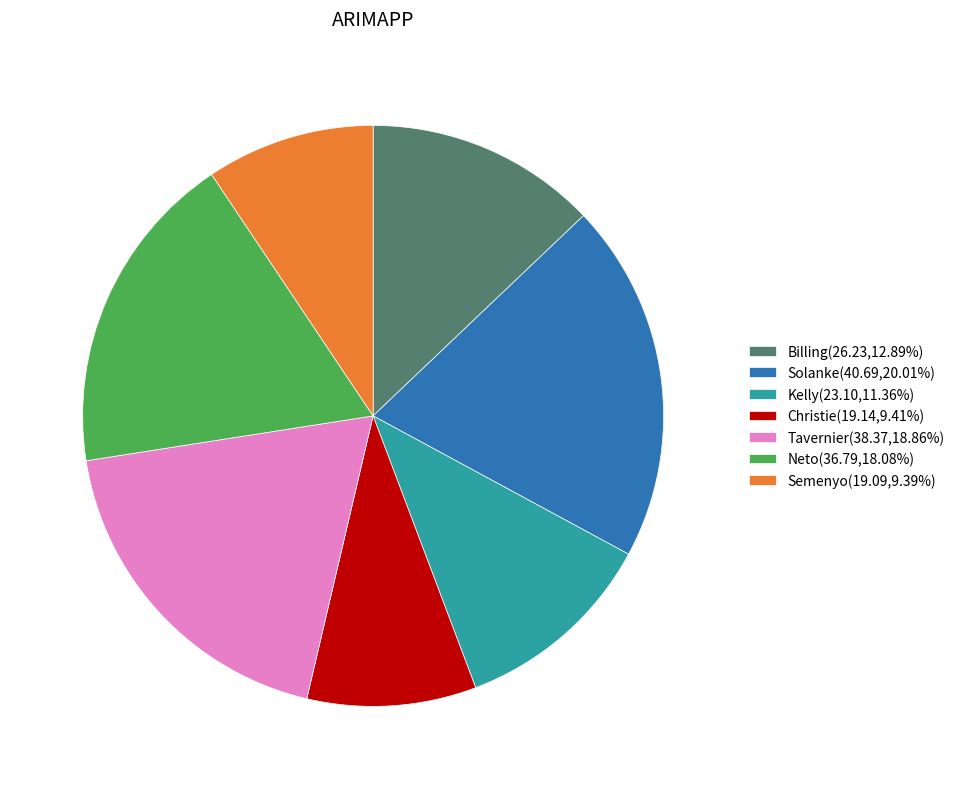

Approximately how many times larger is the value at Semenyo compared to Billing?

0.7